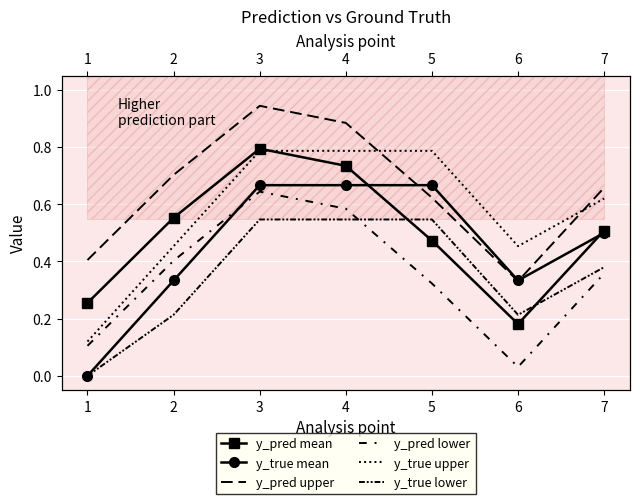

True or false: y_true lower and y_pred lower intersect in this chart.

True